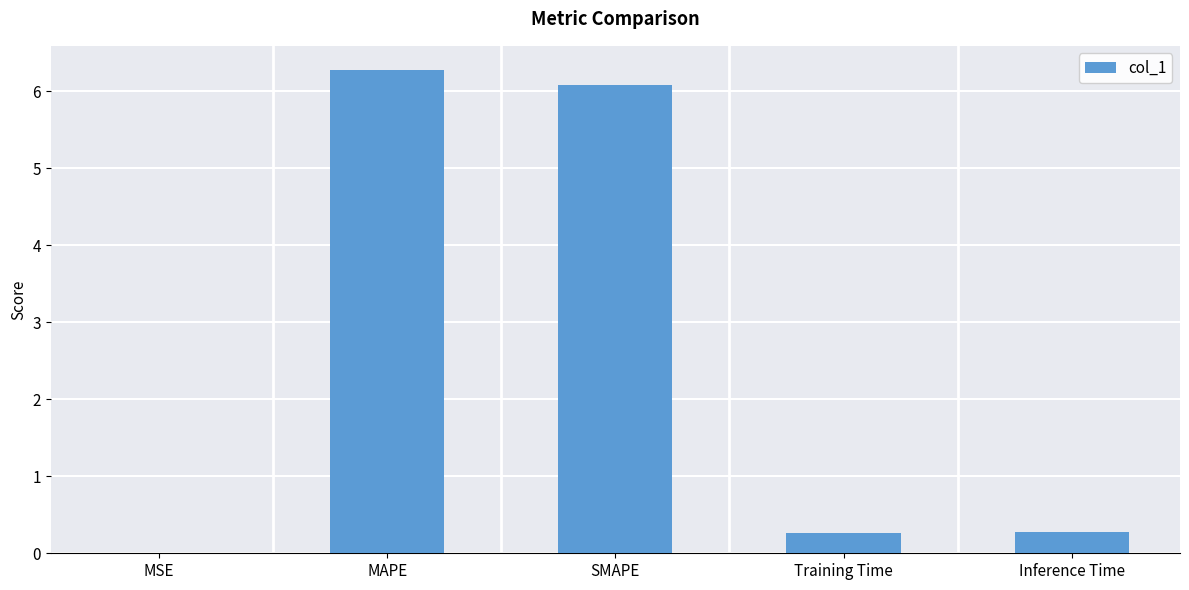

What is the greatest value displayed?

6.3